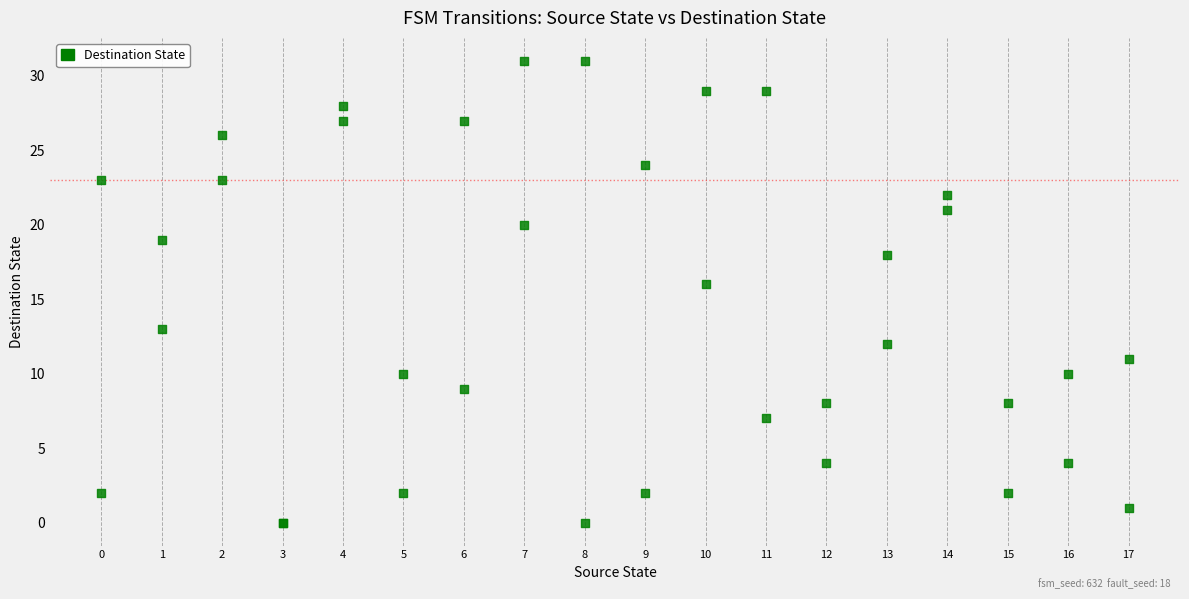

What Y value in the scatter plot is closest to 15?

16